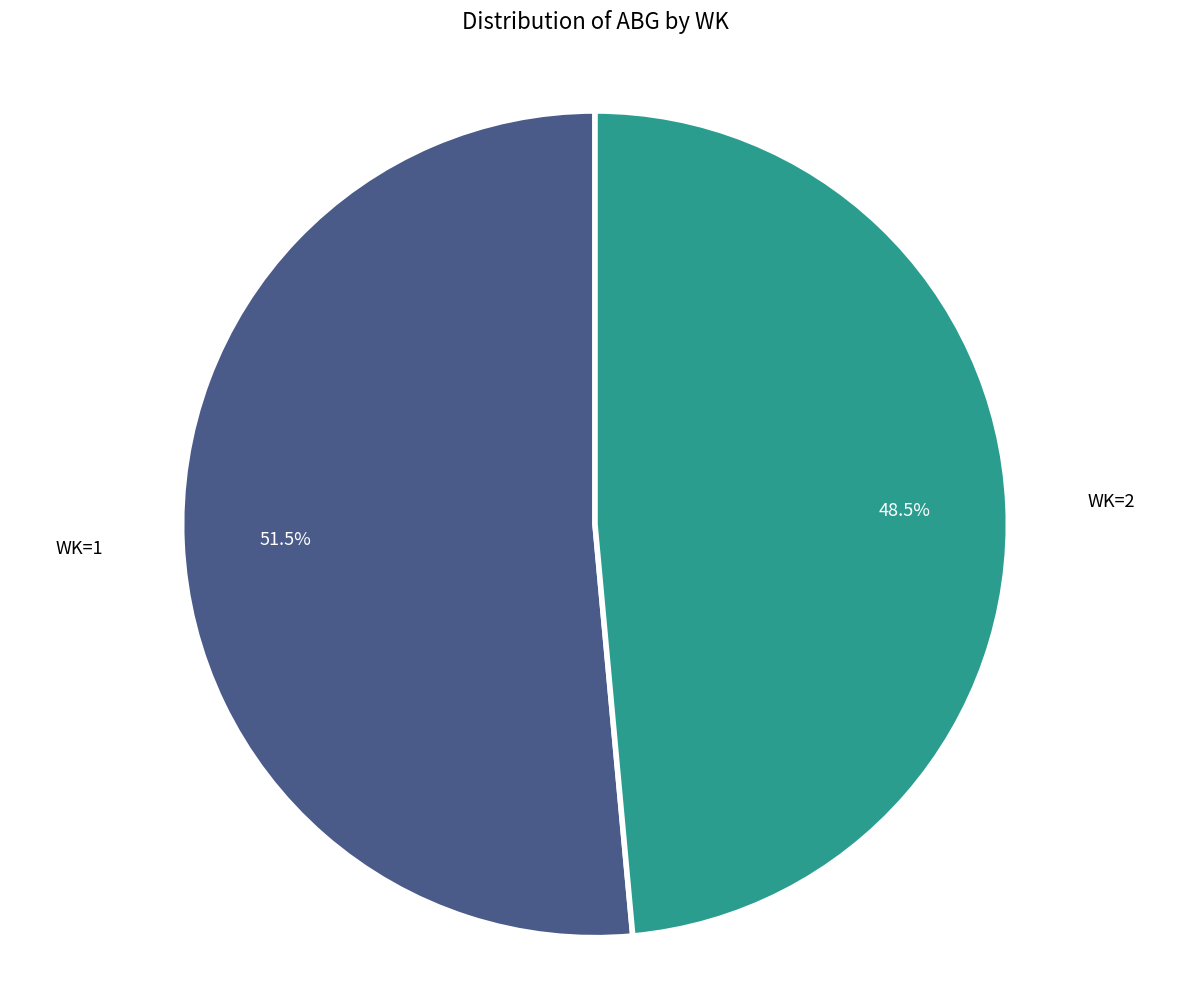

How many slices are in this pie chart?

2